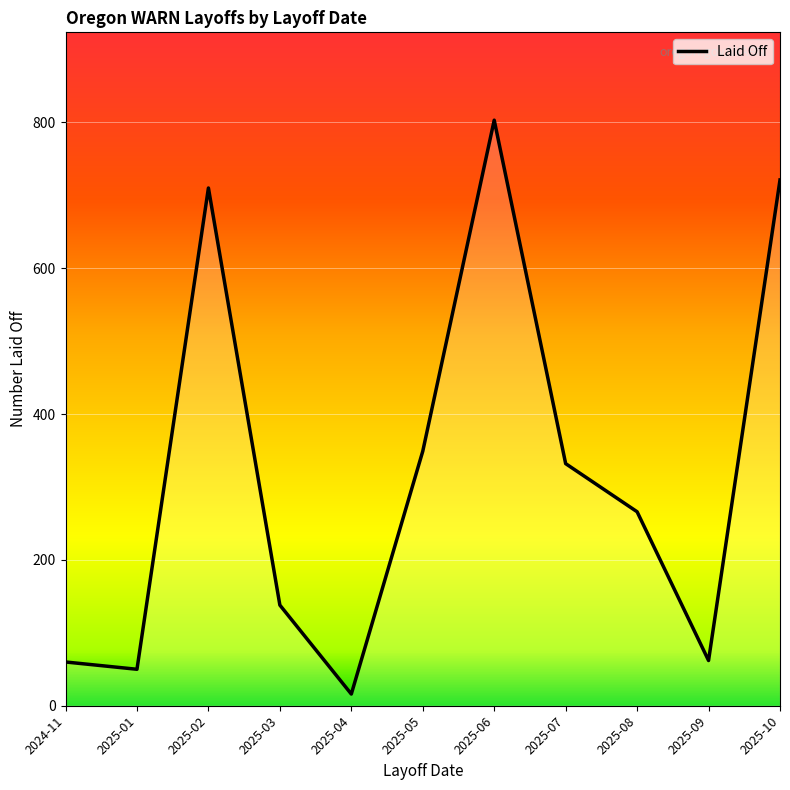

What position from the right is 2025-10?

1